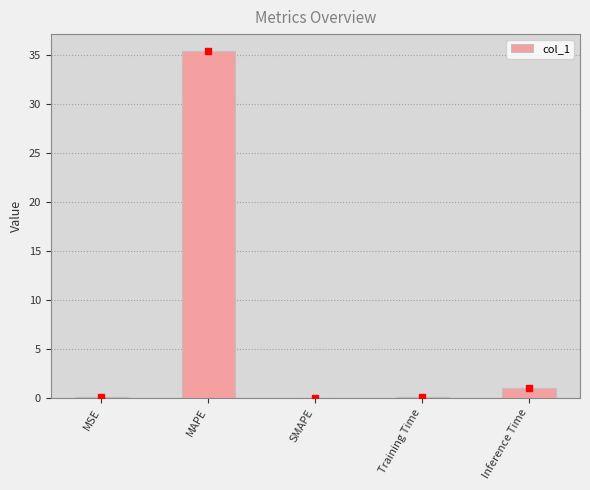

What is the greatest value displayed?

35.4